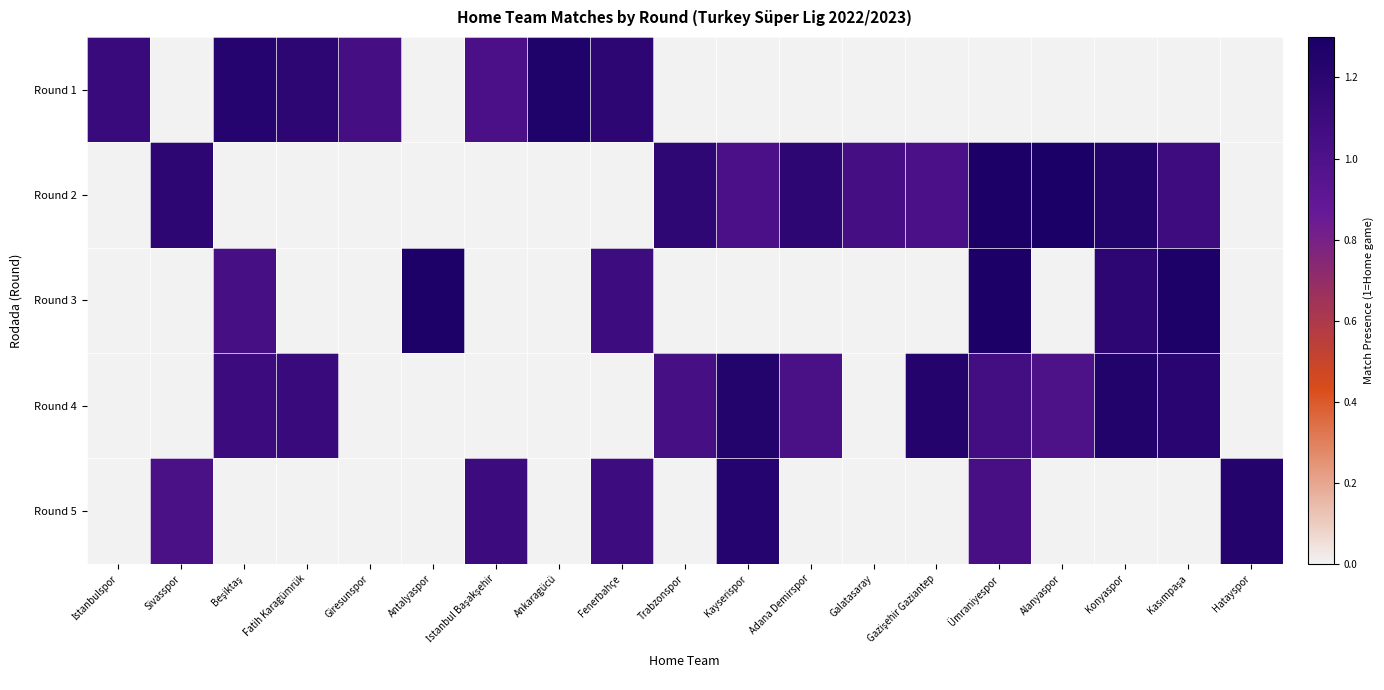

At which category is the sum across all series the highest?

Ümraniyespor